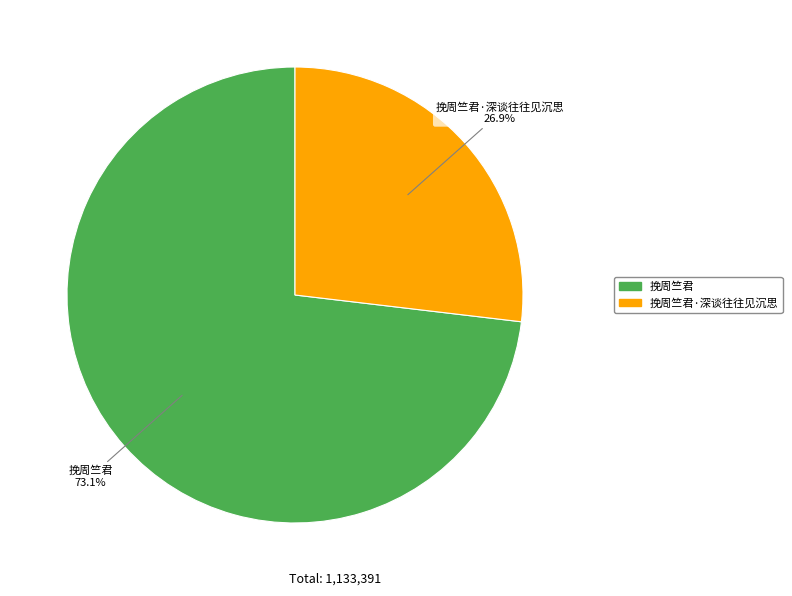

To the nearest percent, what portion does 挽周竺君 represent?

73%